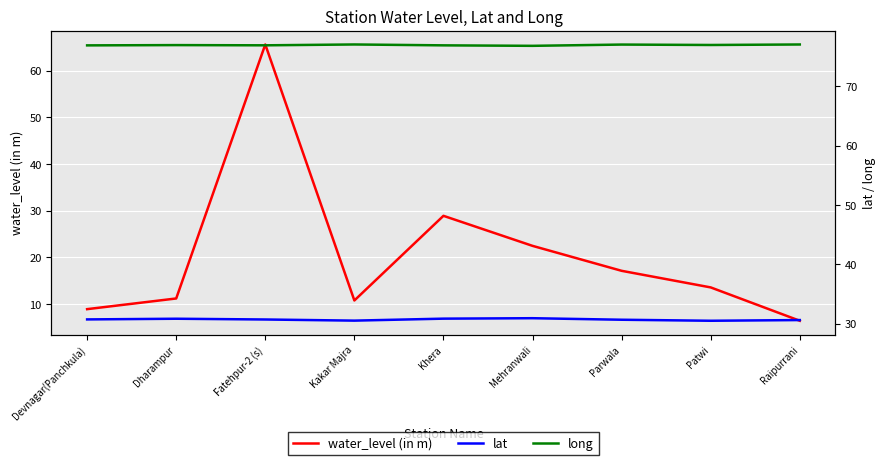

List the series in order of their peak value, lowest first.

lat, water_level (in m), long